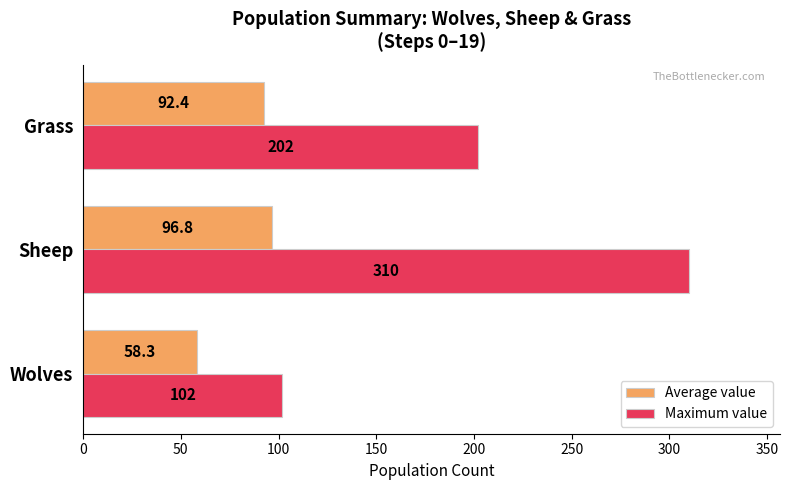

At which category is the sum across all series the highest?

Sheep